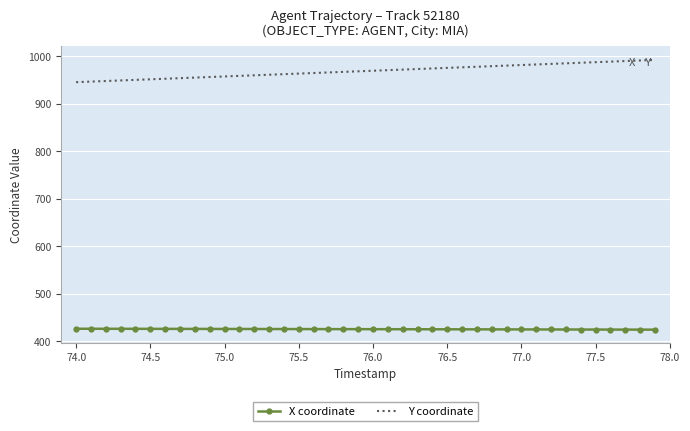

True or false: X coordinate and Y coordinate intersect in this chart.

False